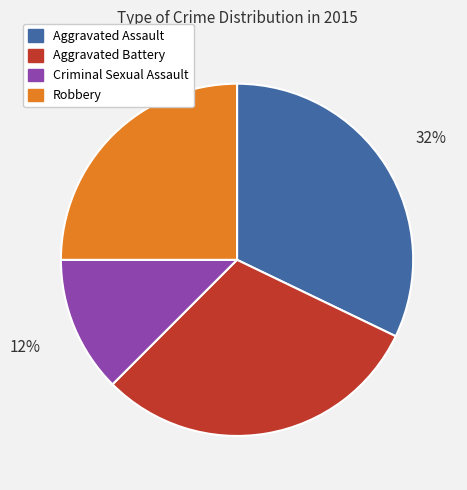

Rank the categories by value from highest to lowest.

Aggravated Assault, Aggravated Battery, Robbery, Criminal Sexual Assault